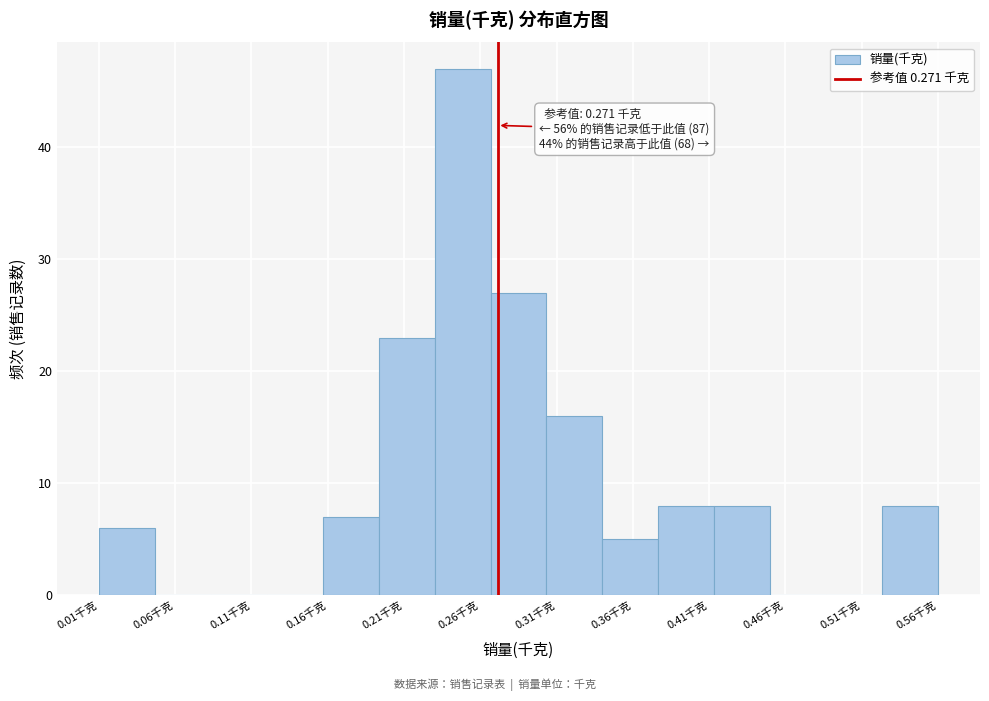

Read against the x-axis, roughly where is the centre of the tallest bar?

0.25